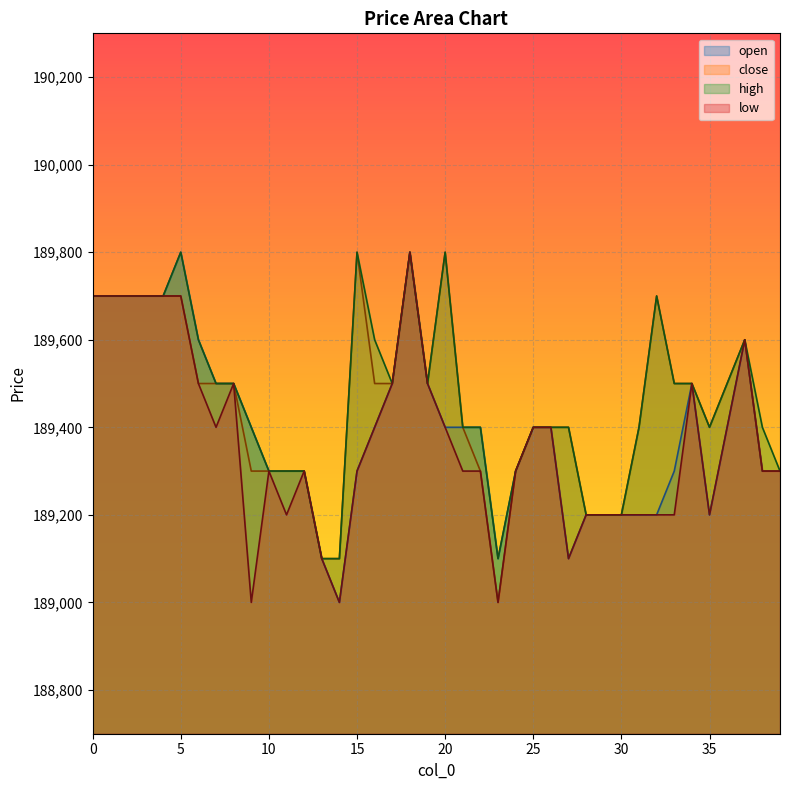

The value of high at 18 is 189800. True or false?

True